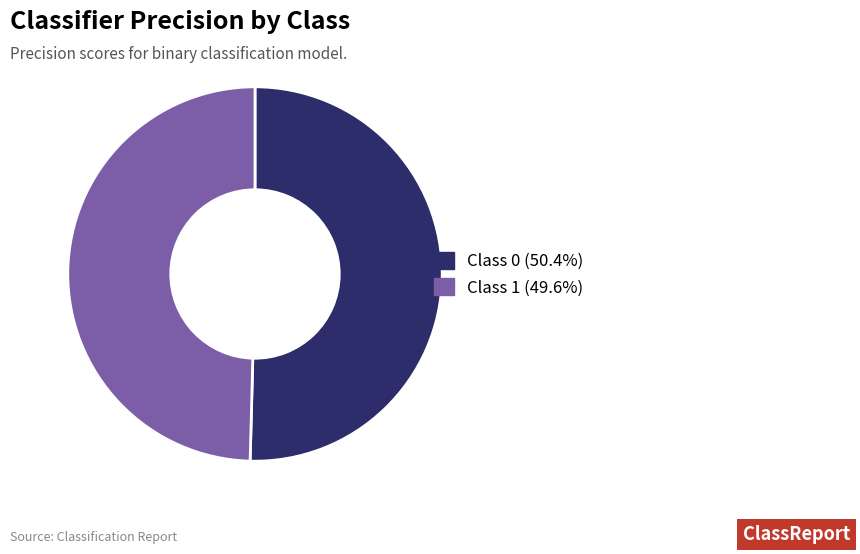

Does Class 1 (49.6%) account for over 50% of the chart?

No